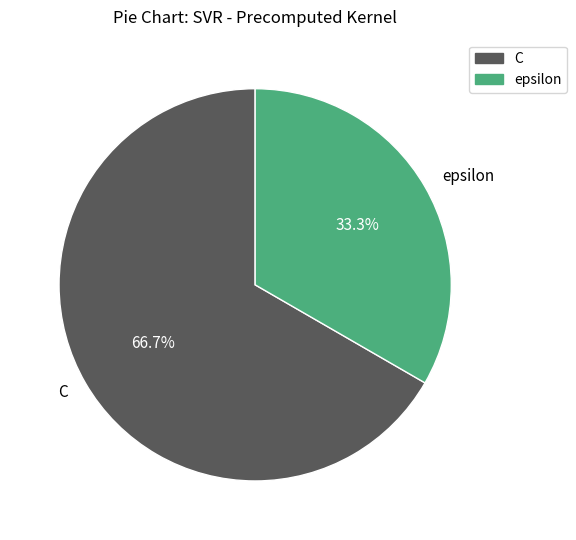

Is epsilon the majority of the pie?

No